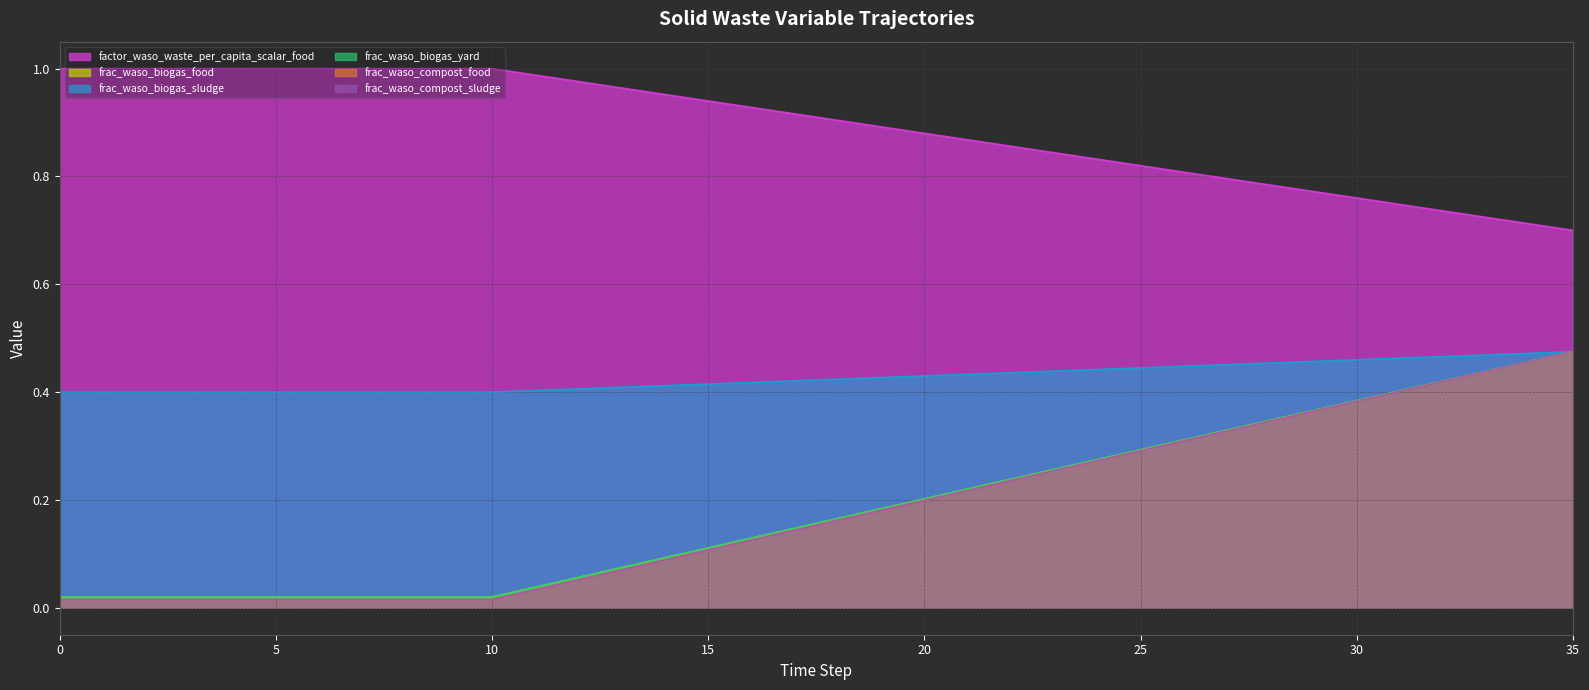

The frac_waso_biogas_food series shows 0.1 at 16. True or false?

True